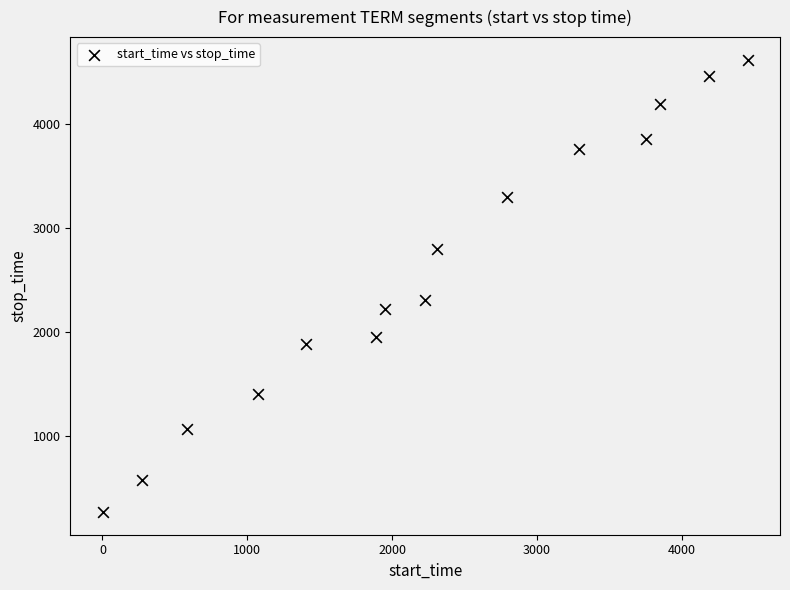

What is the range of Y values (max minus min)?

4340